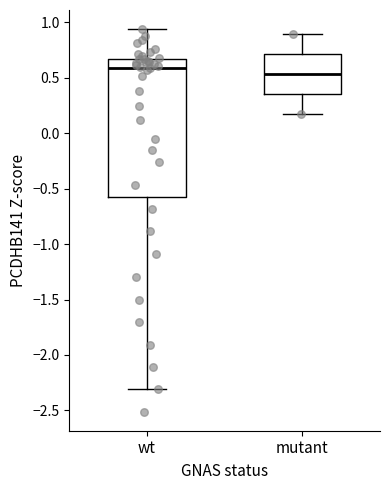

Which box has the lowest median line?

mutant